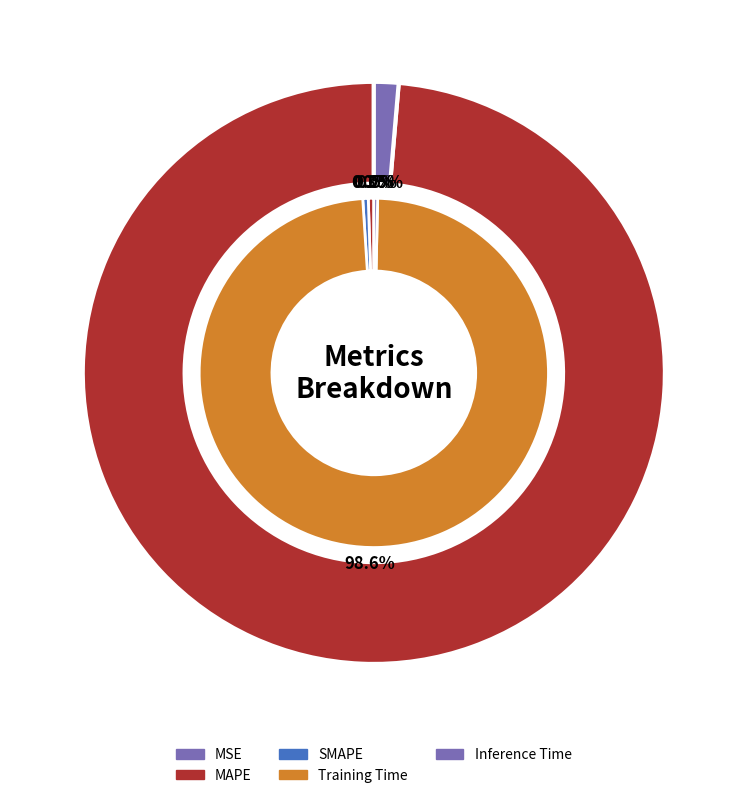

Count the number of slices in the pie.

5